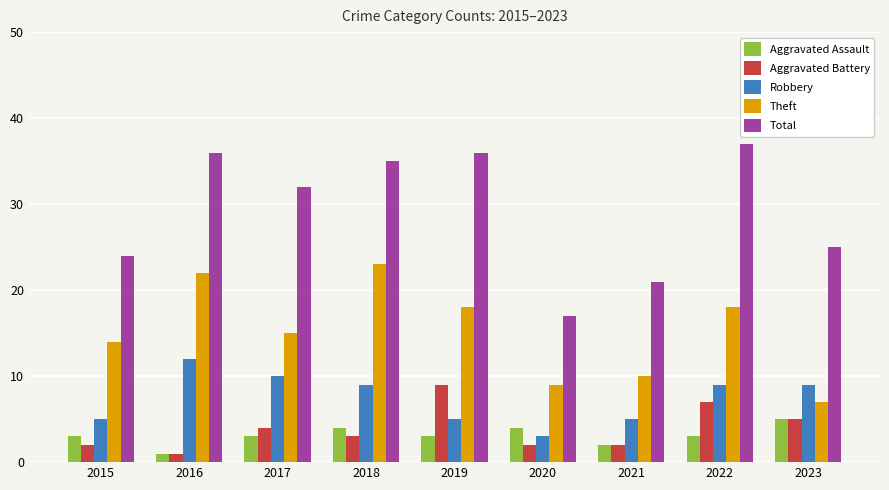

Reading right to left, what are all the values shown in this chart?

Aggravated Assault: 5	3	2	4	3	4	3	1	3
Aggravated Battery: 5	7	2	2	9	3	4	1	2
Robbery: 9	9	5	3	5	9	10	12	5
Theft: 7	18	10	9	18	23	15	22	14
Total: 25	37	21	17	36	35	32	36	24